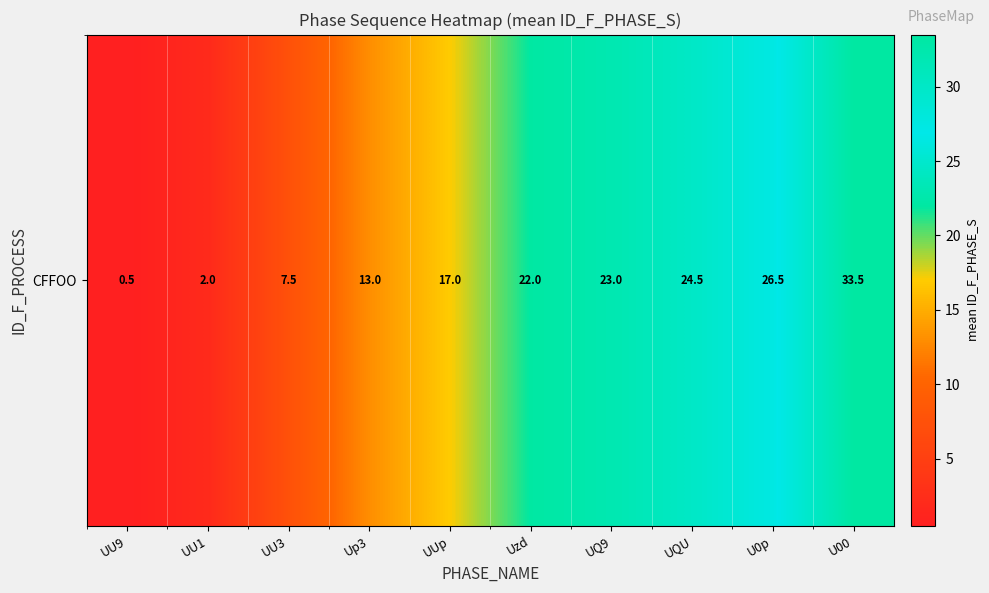

Reading left to right, list all the values displayed in this chart.

UU9=0.5	UU1=2.0	UU3=7.5	Up3=13.0	UUp=17.0	Uzd=22.0	UQ9=23.0	UQU=24.5	U0p=26.5	U00=33.5